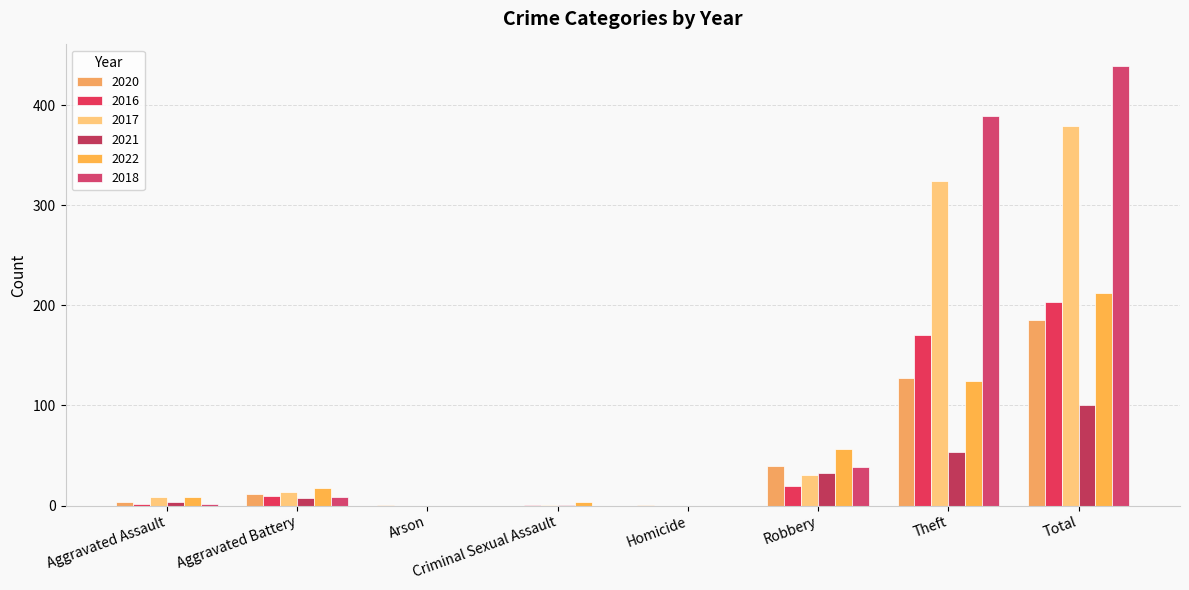

How many distinct data groups are displayed?

6